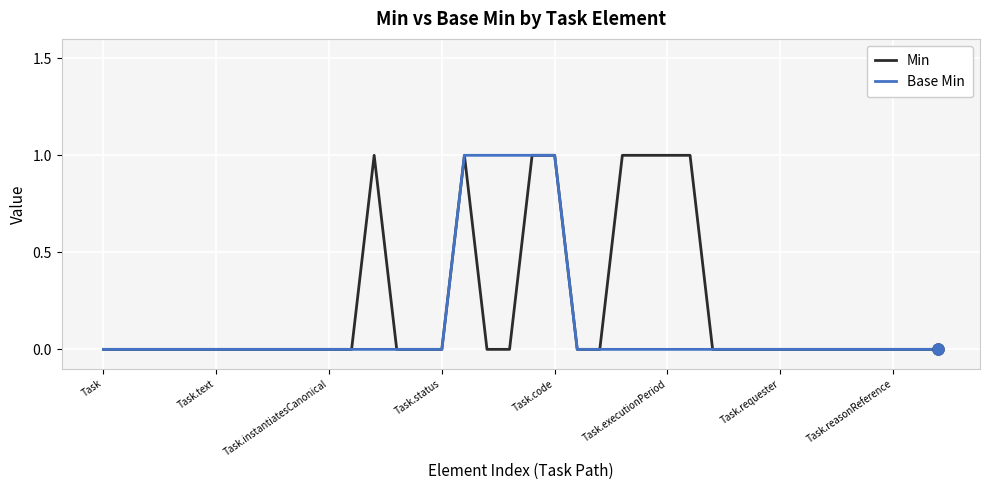

List the series in order of their overall mean, lowest first.

Base Min, Min